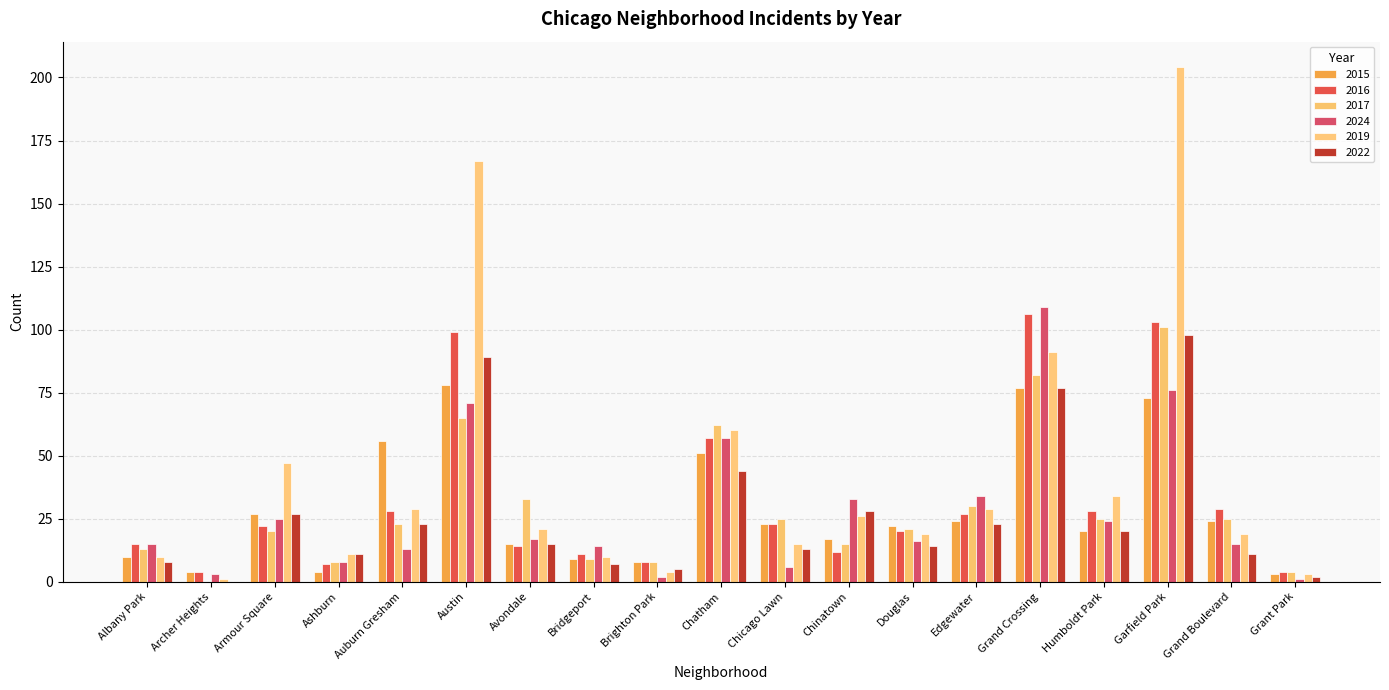

How many groups of bars are there?

19